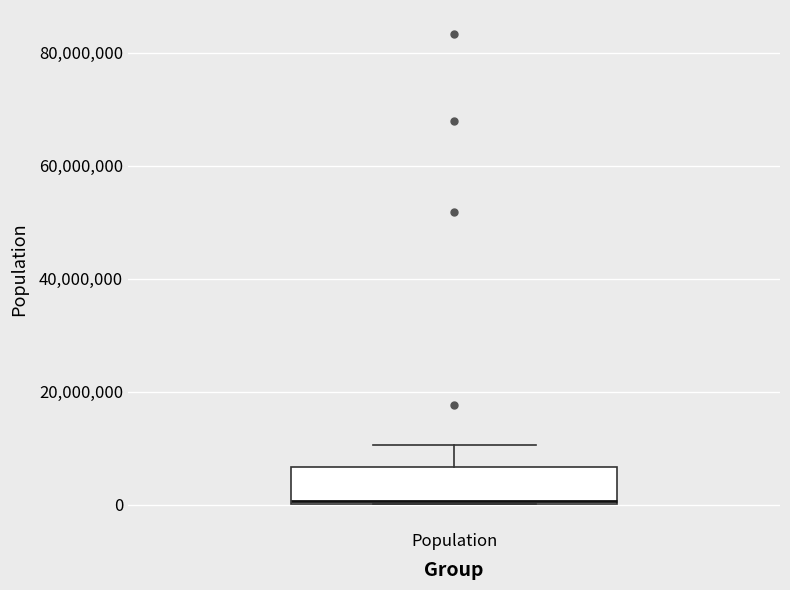

Read this box plot against the y-axis: the position of the median line, the range covered by the box, and the ends of both whiskers. The values are not printed on the chart, so give them approximately, as read against the axis.

median 0, box 0 to 6000000, whiskers 0 to 10000000